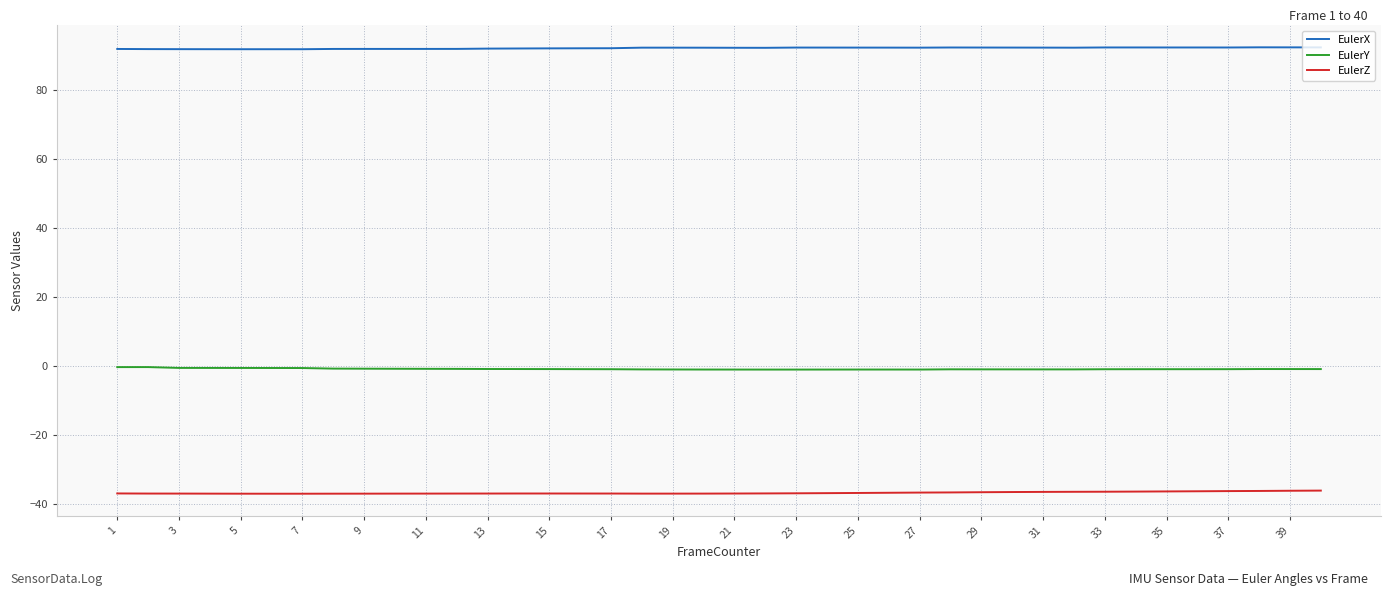

What is the minimum value shown in the chart?

-37.1